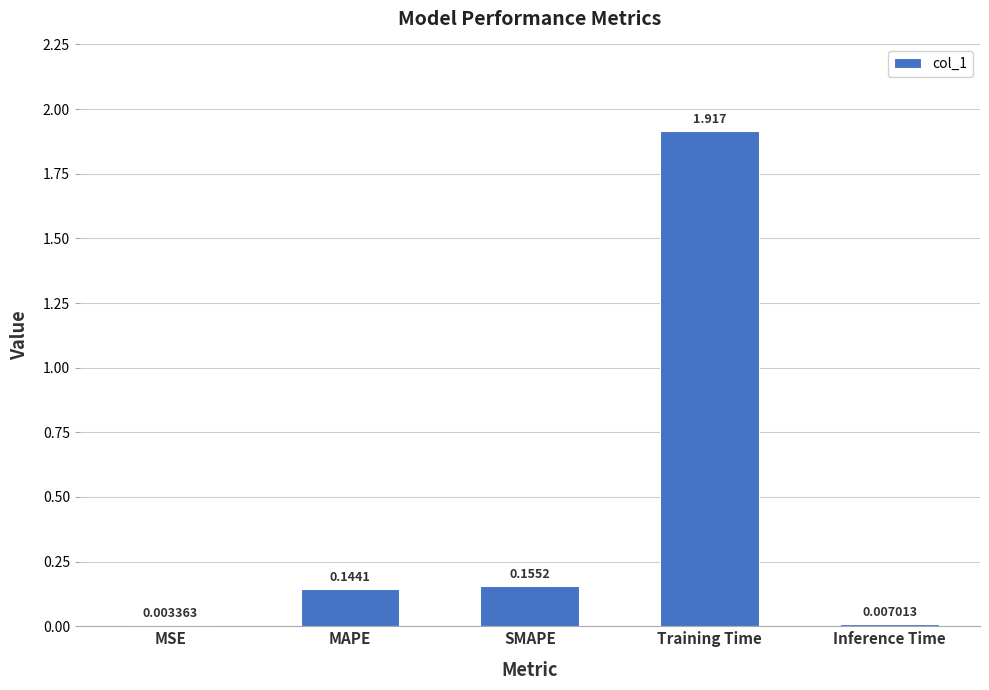

Which label corresponds to the largest value in the chart?

Training Time